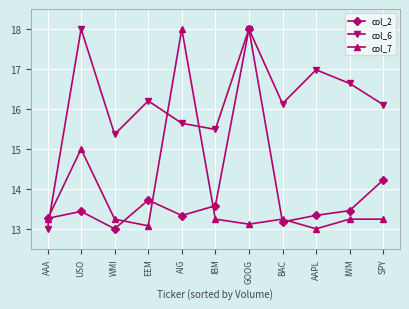

At how many categories does at least one series exceed 14?

10